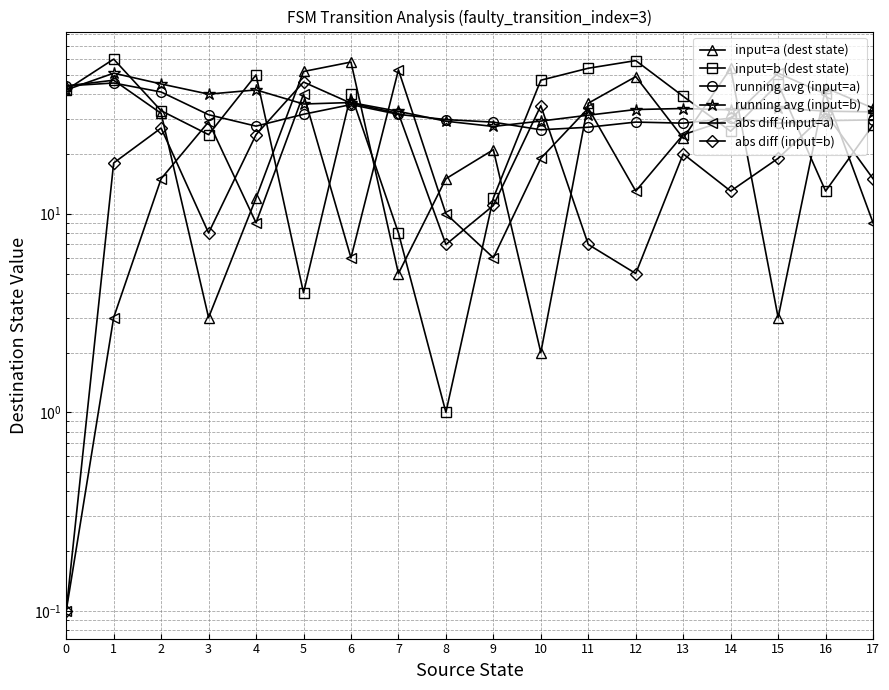

At which category does running avg (input=a) reach its first local valley?

4